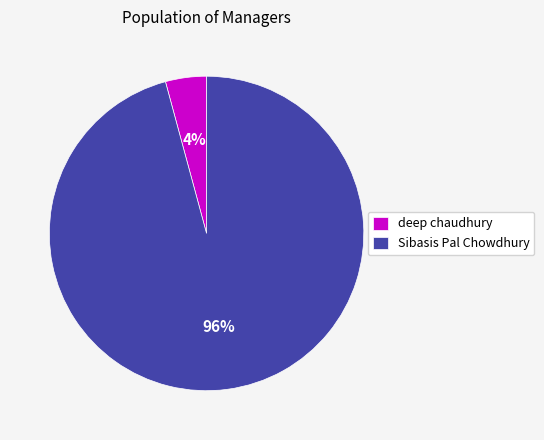

Is it true that deep chaudhury is 15% of the pie?

False